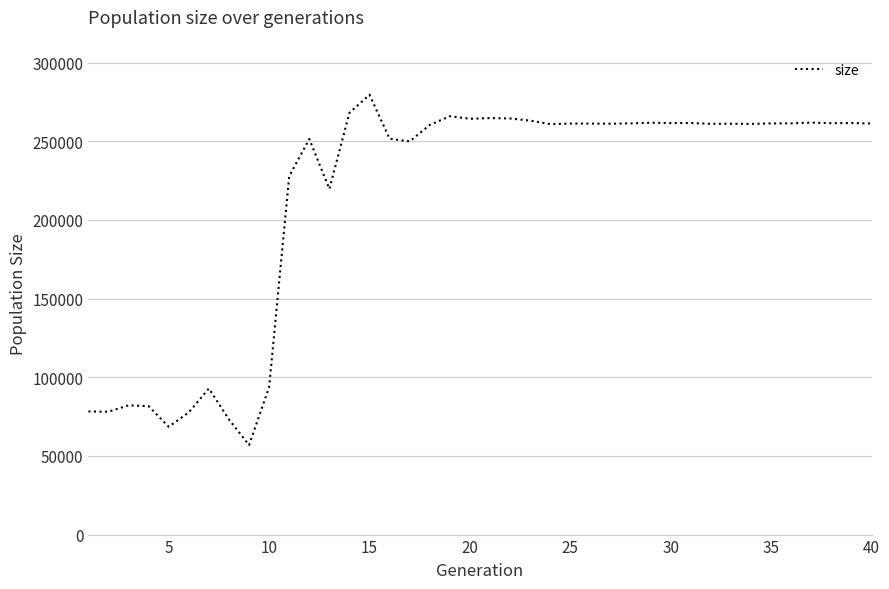

What is the difference between the maximum and minimum values?

222724